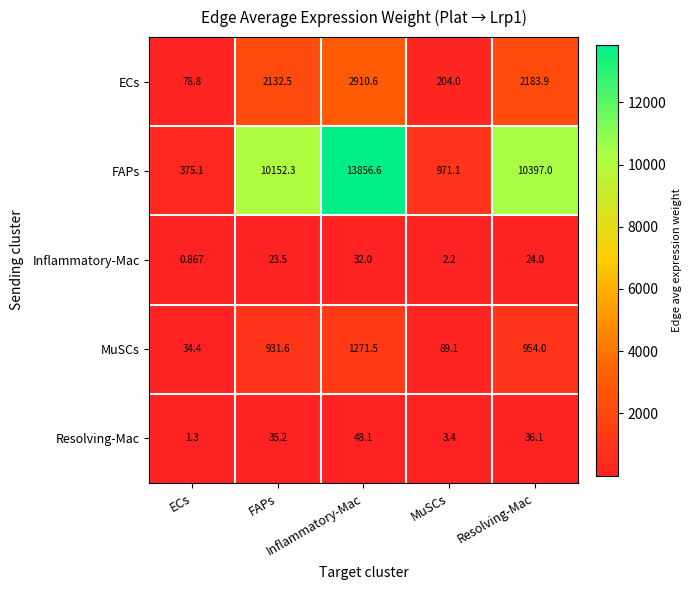

At how many categories does at least one series exceed 4025?

3